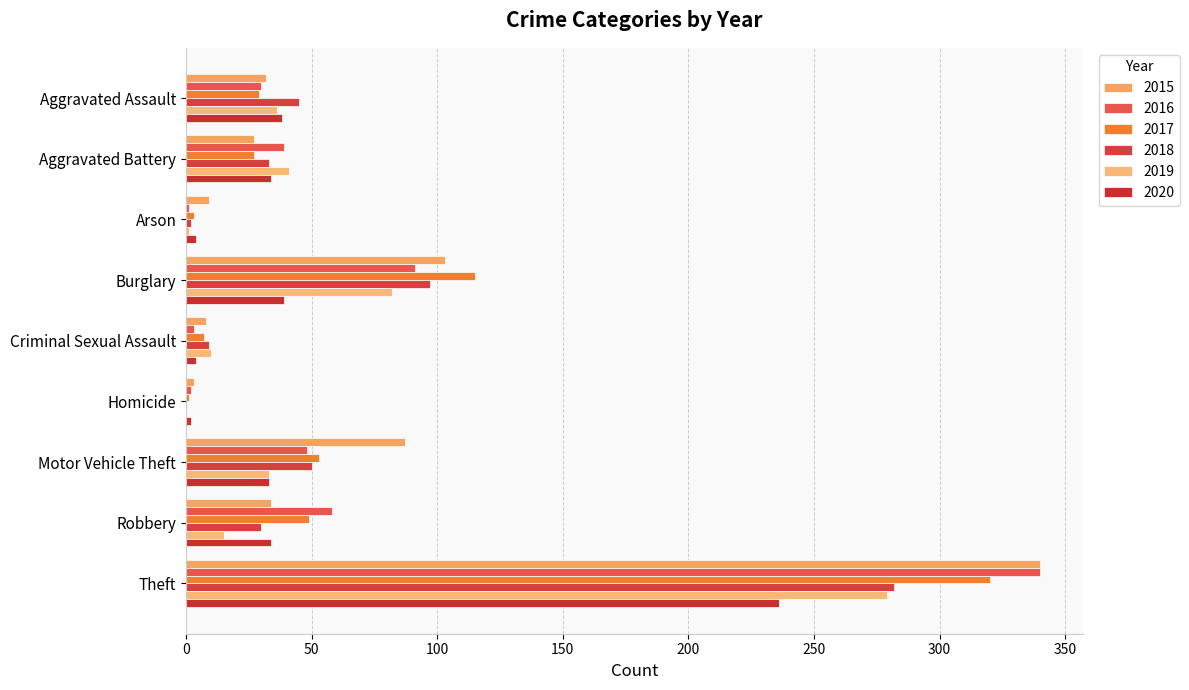

Which series changed the most between Arson and Robbery?

2016